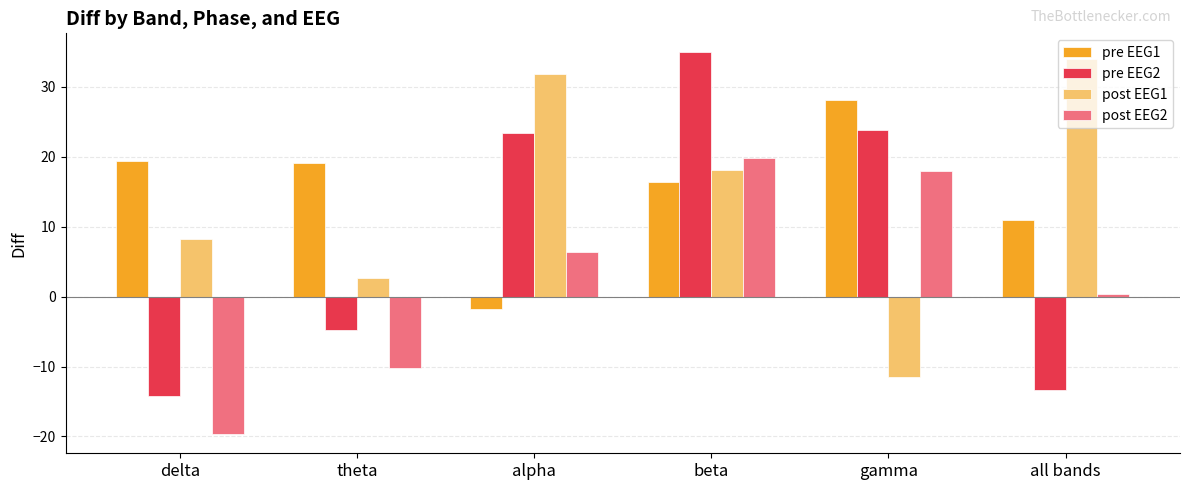

What is the difference between the highest and lowest values at theta?

29.3